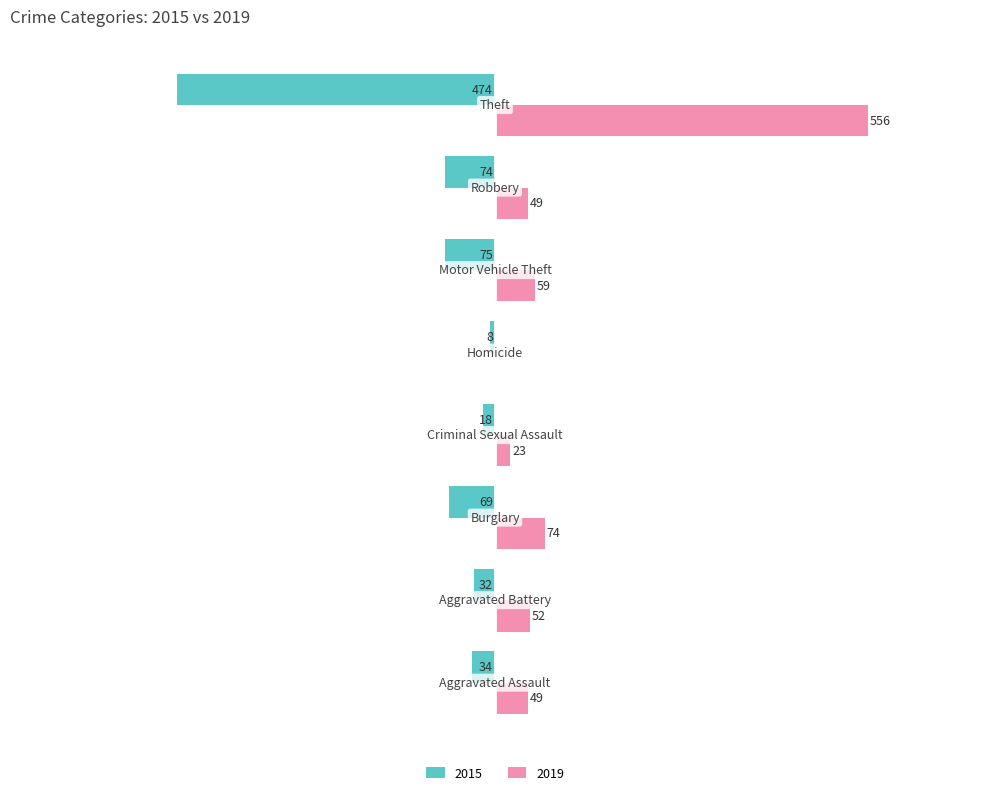

What is the difference between the second highest and second lowest values in the 2019 series?

51